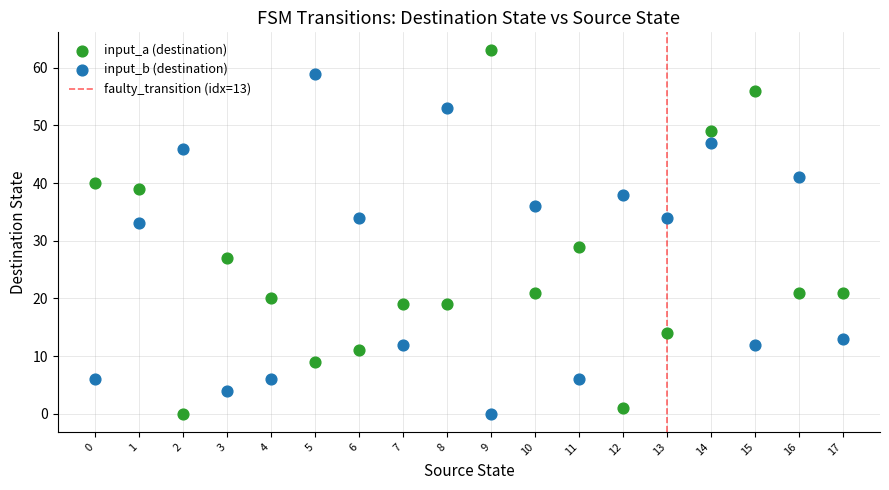

Which series contains the highest Y value?

input_a (destination)